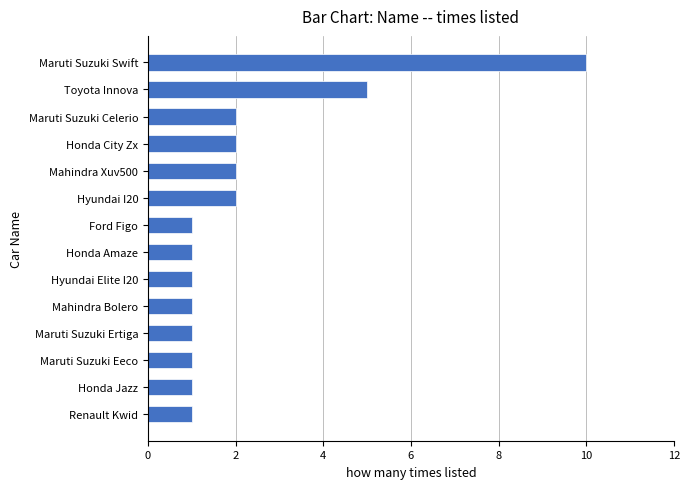

Reading bottom to top, extract all data points from this chart.

Renault Kwid=1	Honda Jazz=1	Maruti Suzuki Eeco=1	Maruti Suzuki Ertiga=1	Mahindra Bolero=1	Hyundai Elite I20=1	Honda Amaze=1	Ford Figo=1	Hyundai I20=2	Mahindra Xuv500=2	Honda City Zx=2	Maruti Suzuki Celerio=2	Toyota Innova=5	Maruti Suzuki Swift=10